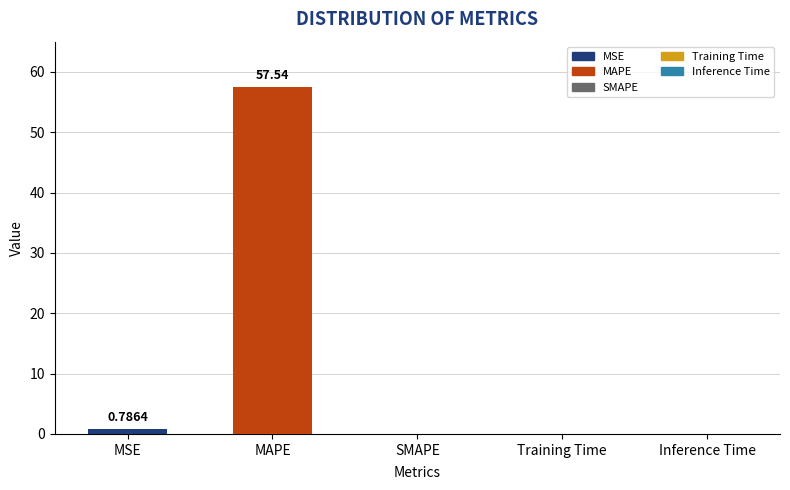

Which category has the highest value across all series?

MAPE